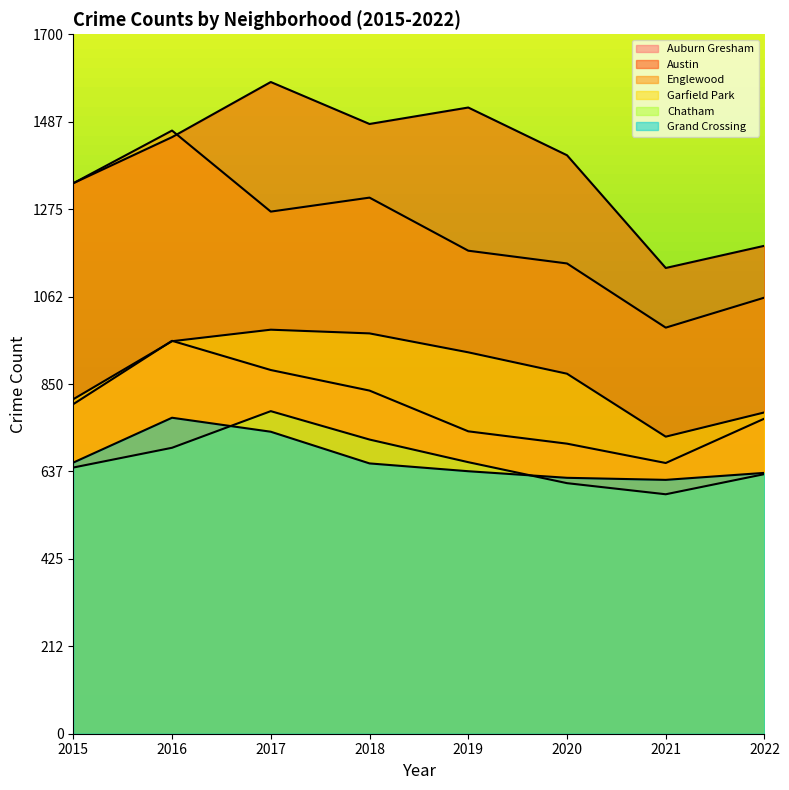

The Austin series shows 1482 at 2018. True or false?

True